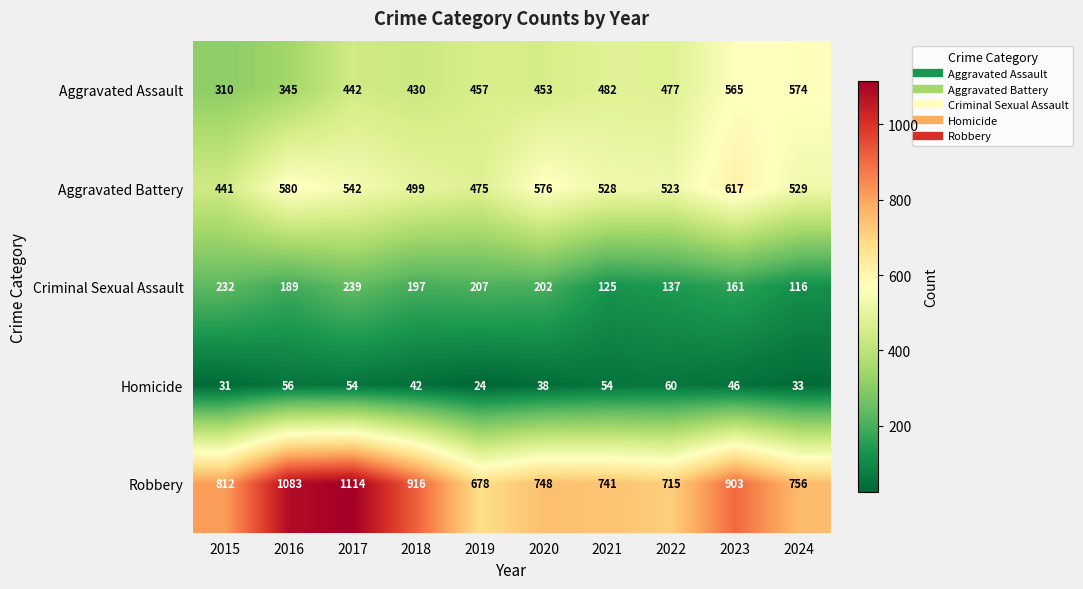

Is it true that Robbery equals 812 at 2015?

True